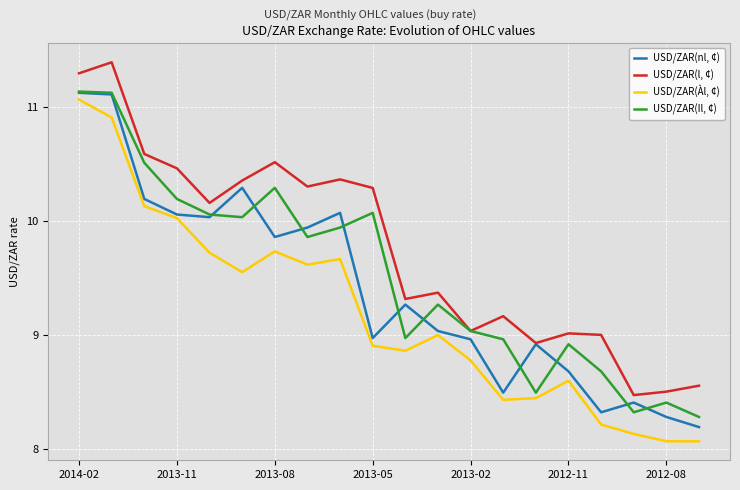

Which series has the largest total across all categories?

USD/ZAR(l, ¢)